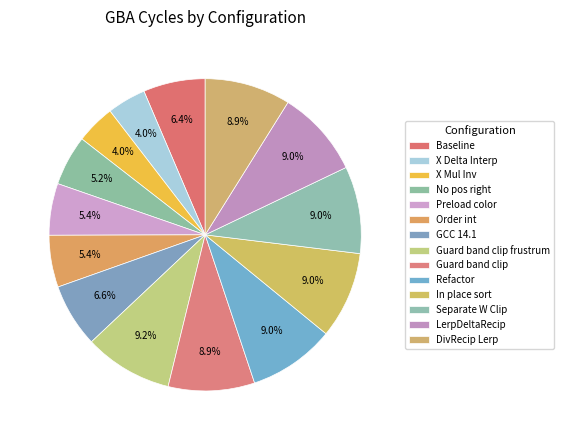

Count the number of slices in the pie.

14